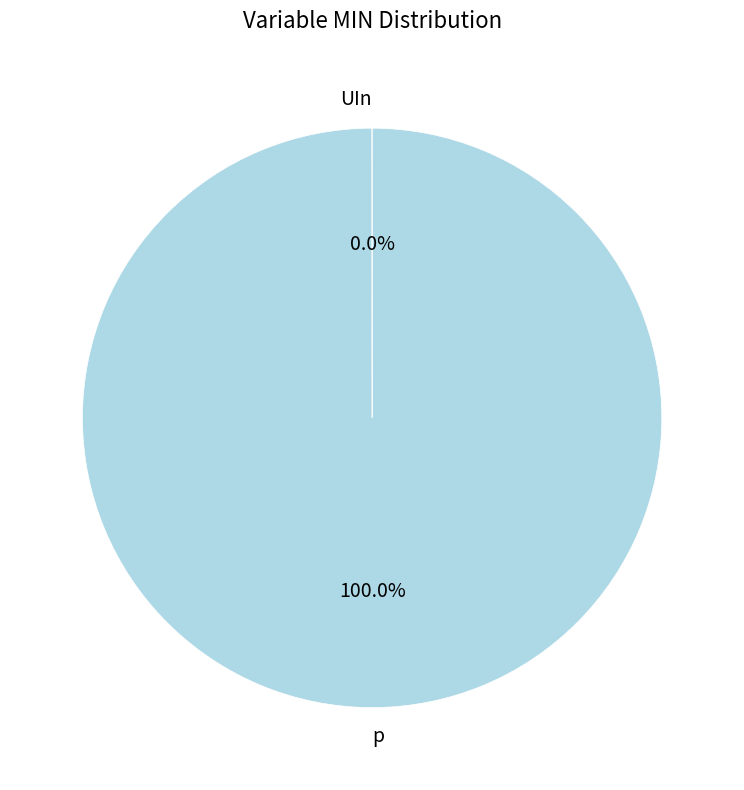

To the nearest percent, what is the average slice percentage?

50%